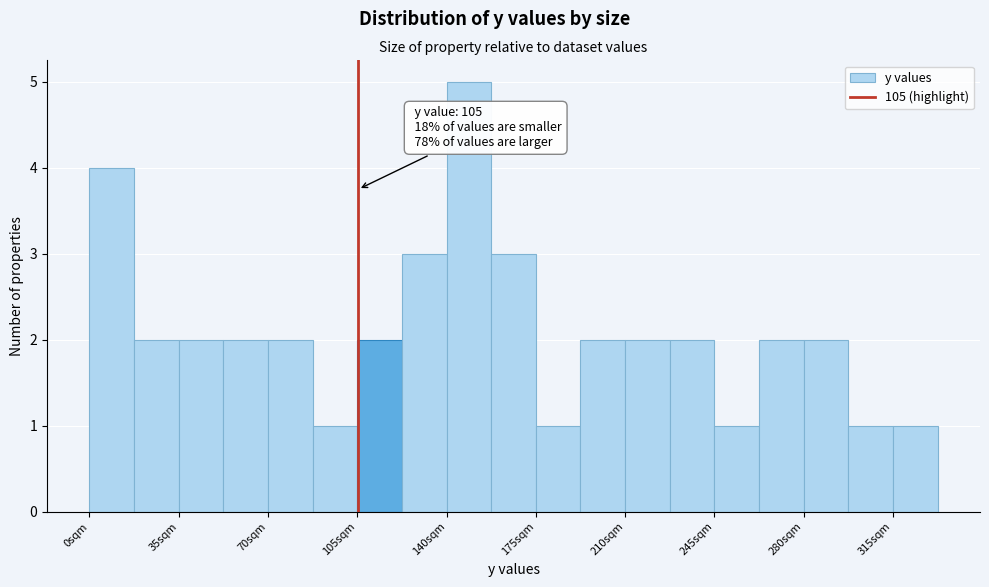

Around what value on the x-axis is the tallest bar? Give the approximate position of its centre, as read against the axis.

150